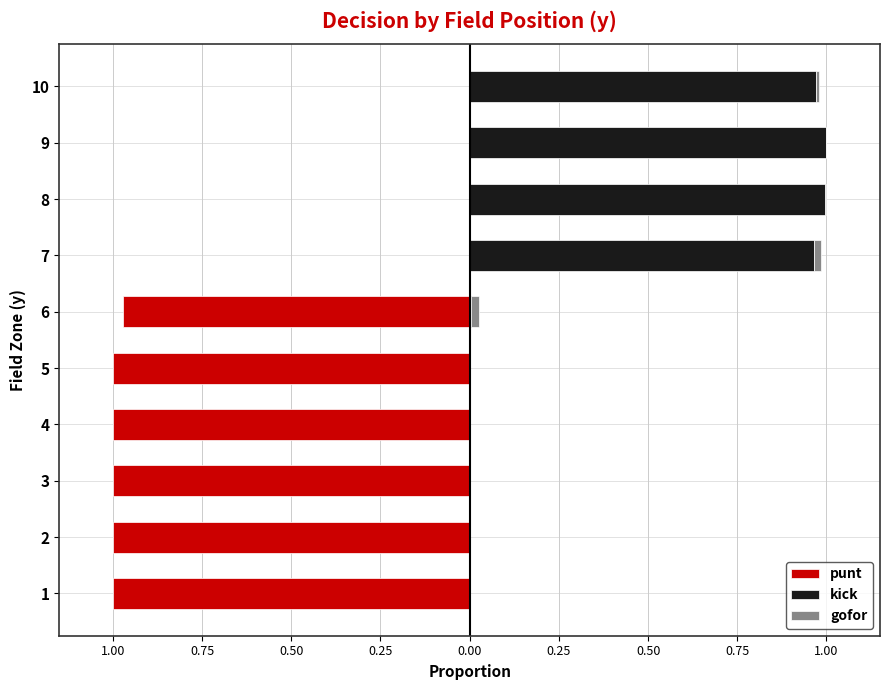

Is the value of kick at 0.50 greater than the value of gofor at 0.50?

No